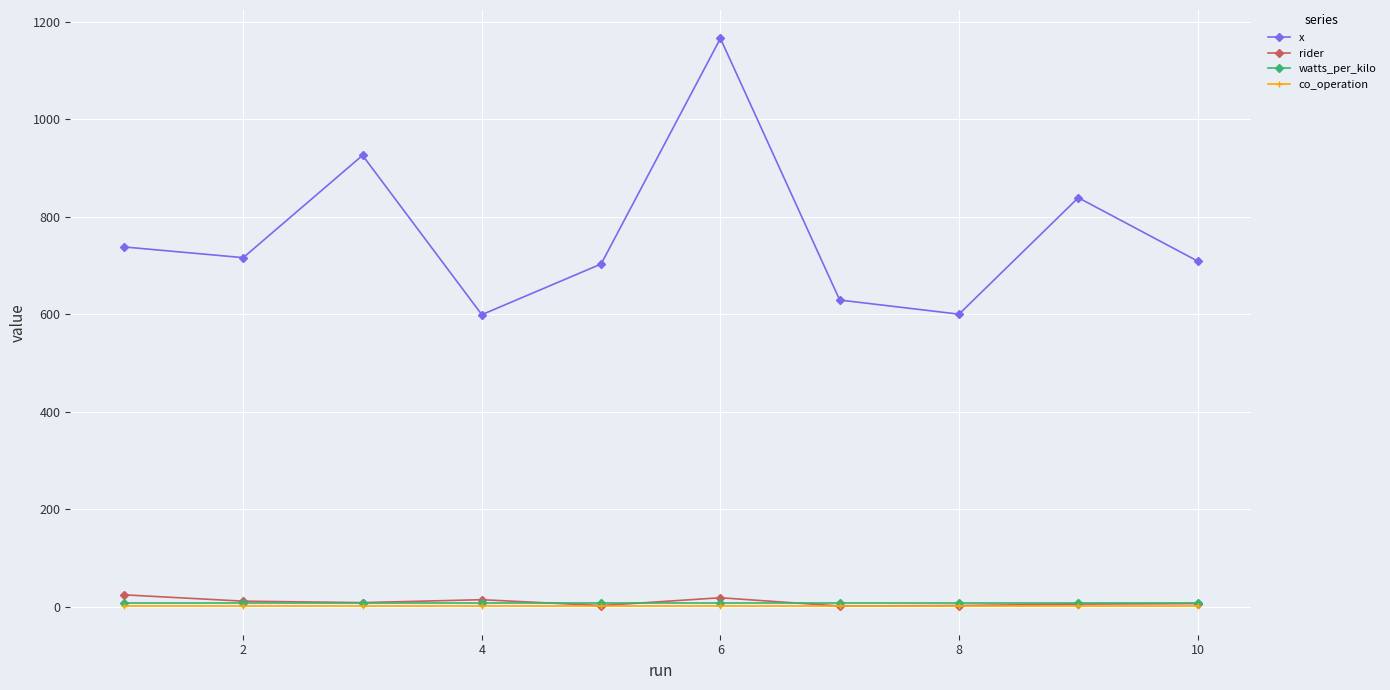

What is the average value of the watts_per_kilo series?

7.5